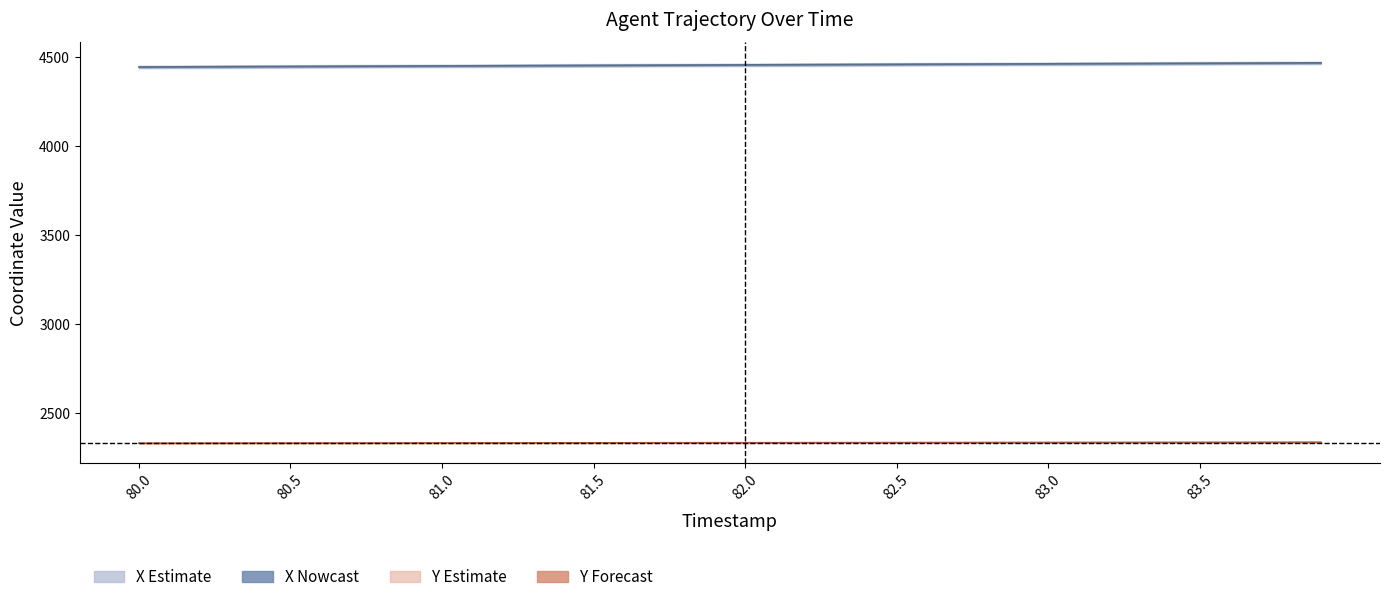

True or false: X (AGENT) and Y (AGENT) cross at least once.

False